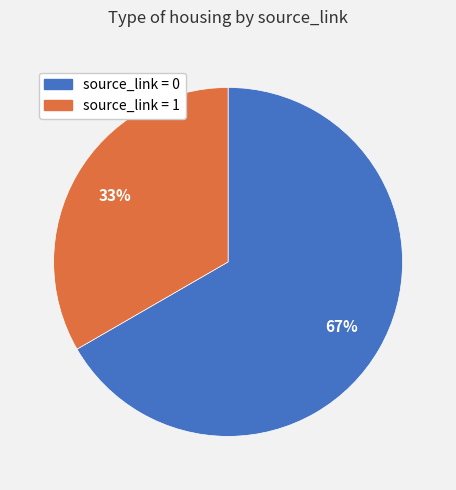

Do source_link = 1 and source_link = 0 together represent more than half of the pie?

Yes